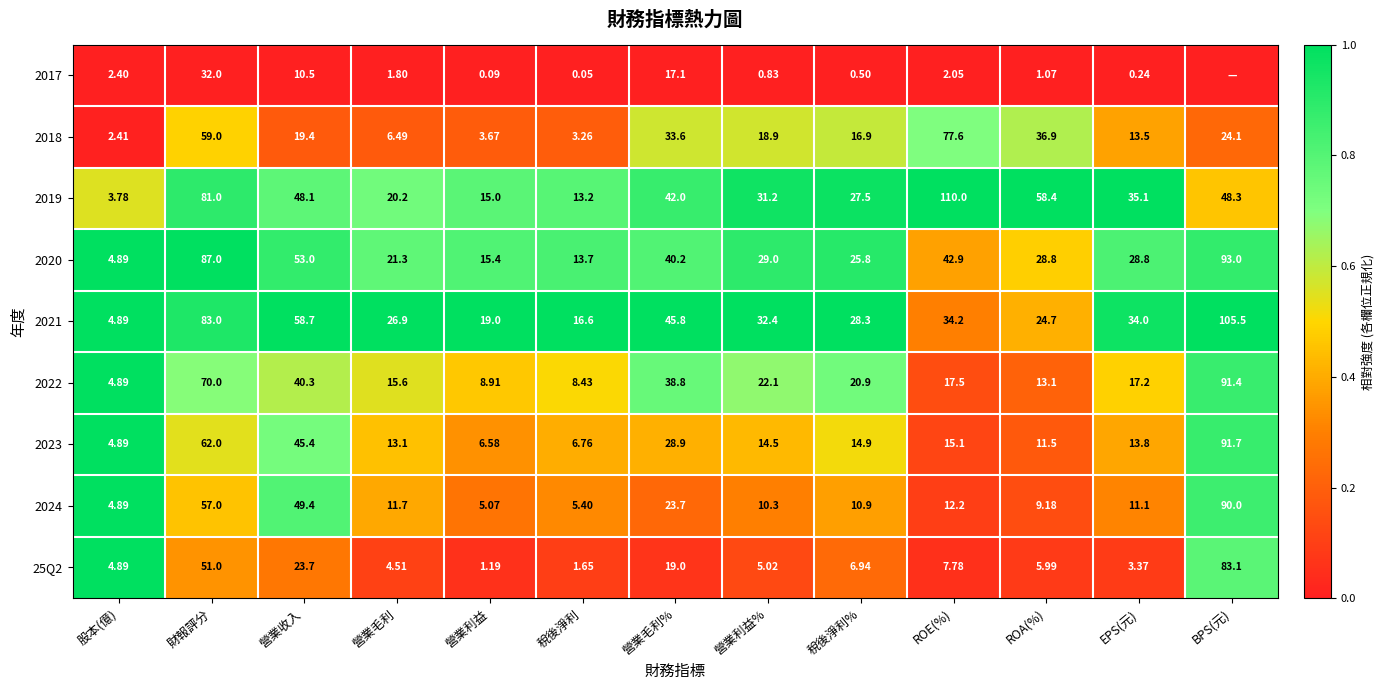

Where is 25Q2 nearest to the value 42?

財報評分